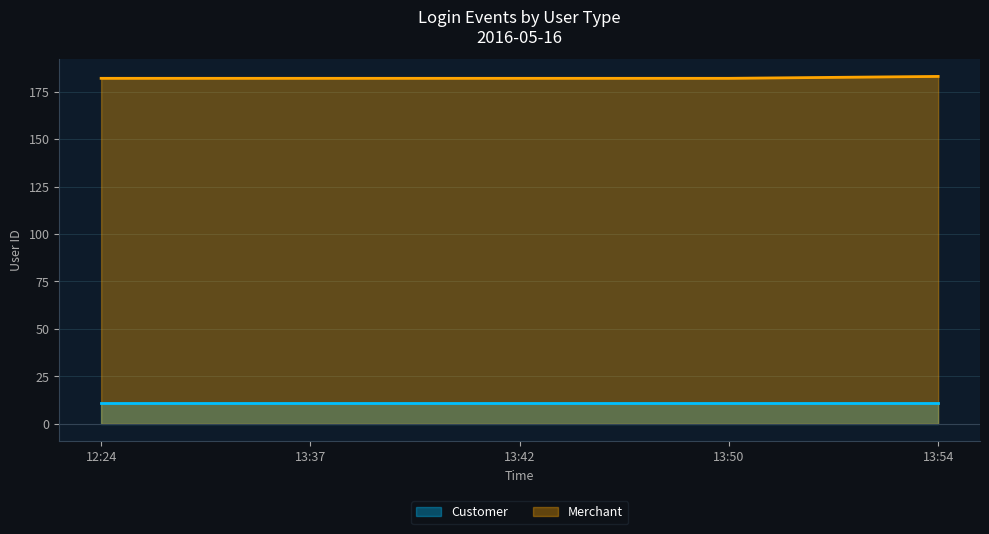

Does the chart have visible grid lines?

Yes